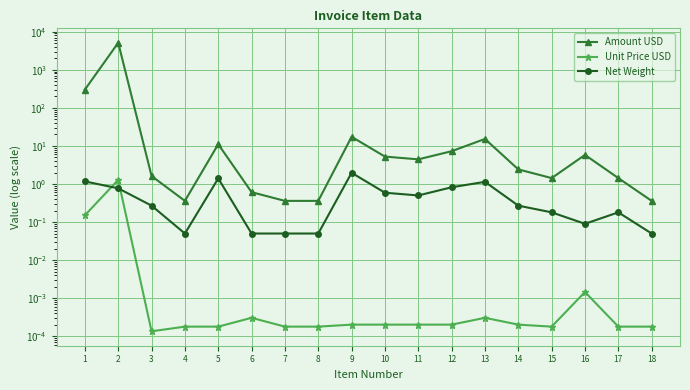

Does the chart have visible grid lines?

Yes